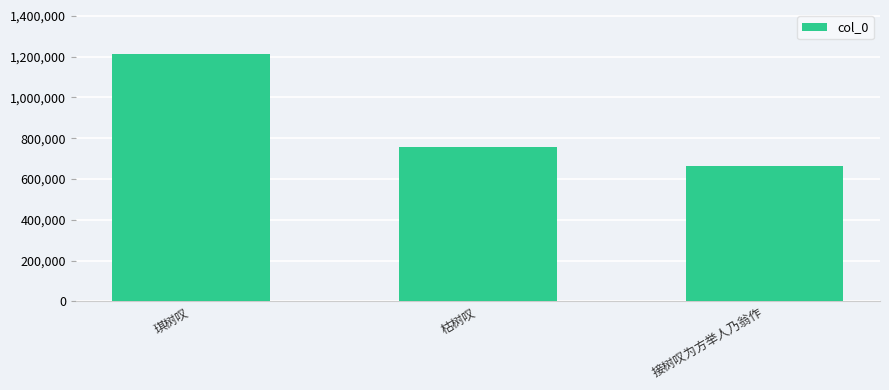

How many data points are less than 755295?

1